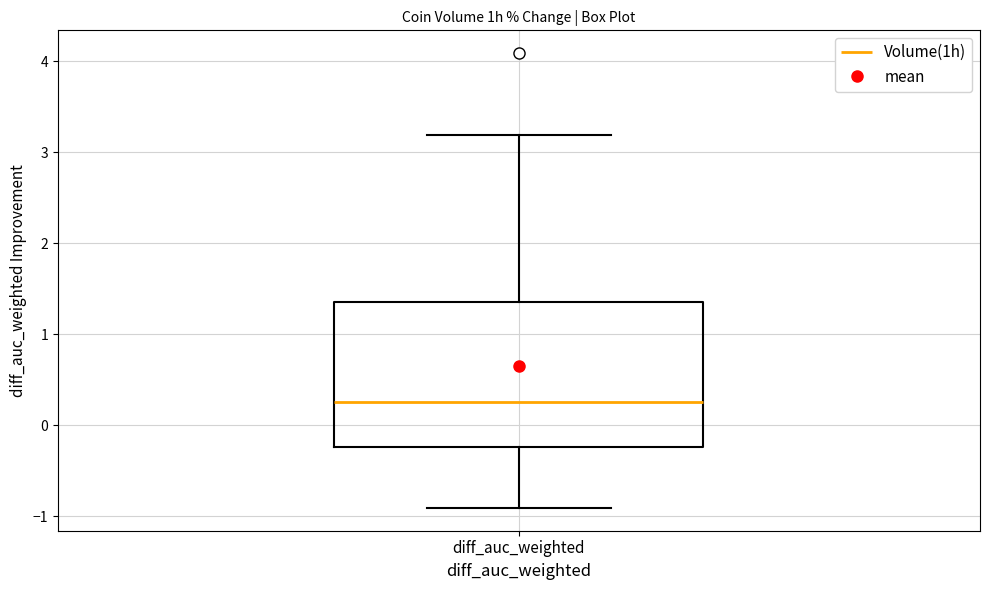

Read this box plot against the y-axis: the position of the median line, the range covered by the box, and the ends of both whiskers. The values are not printed on the chart, so give them approximately, as read against the axis.

median 0.3, box -0.2 to 1.4, whiskers -0.9 to 3.2